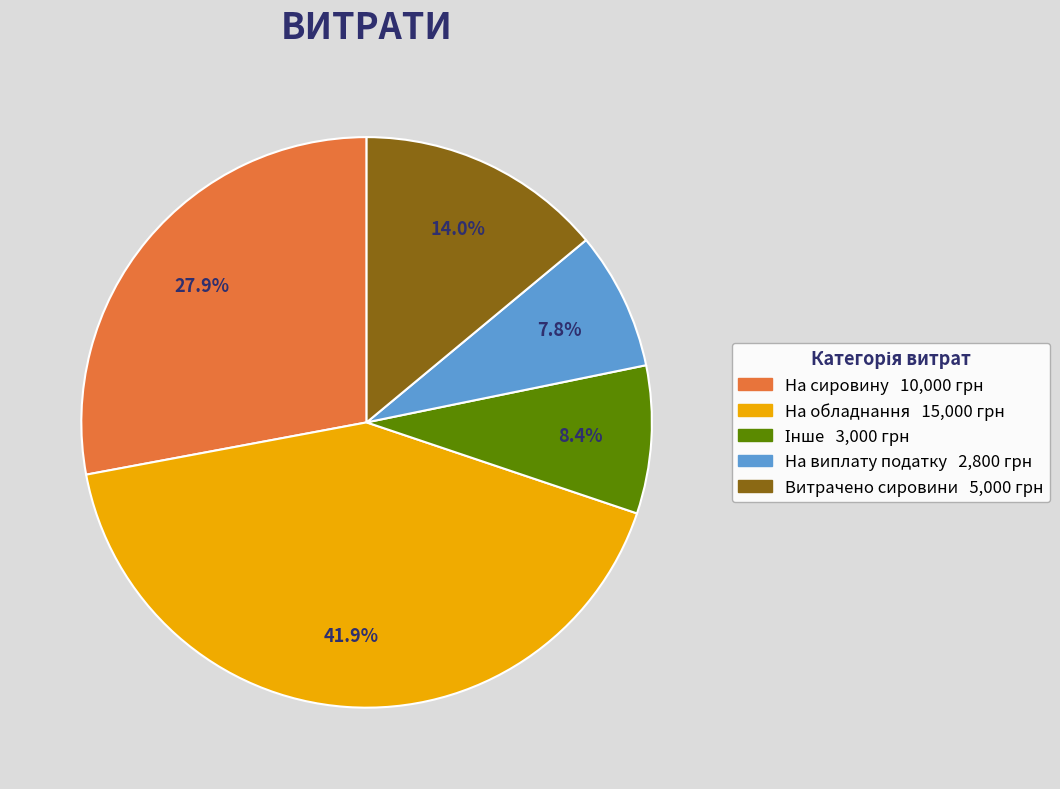

Is there any slice that represents more than half of the pie?

No